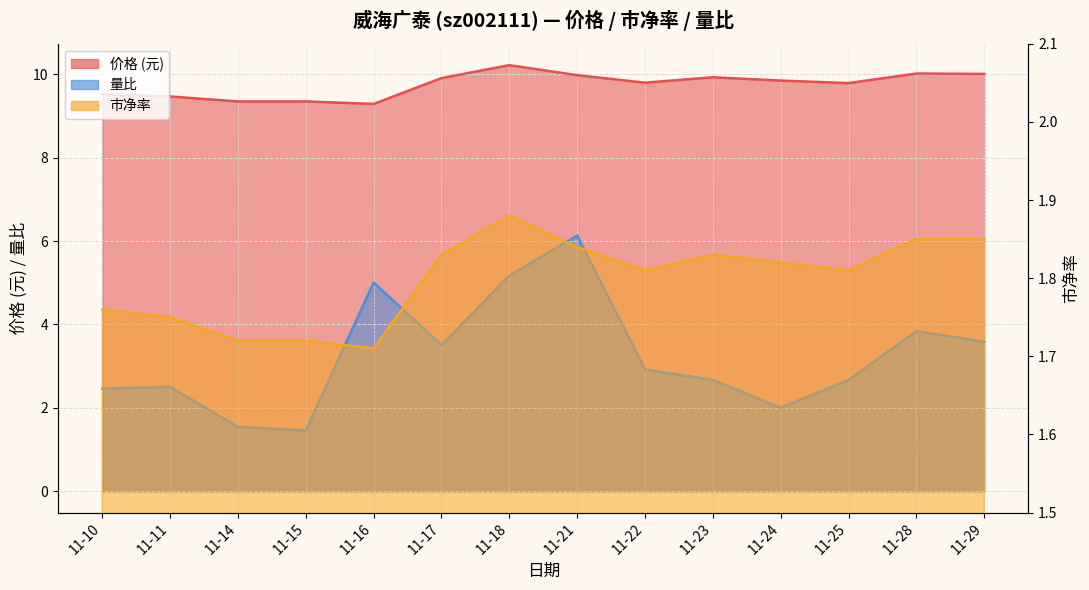

What are all the series names shown in the legend?

价格, 市净率, 量比